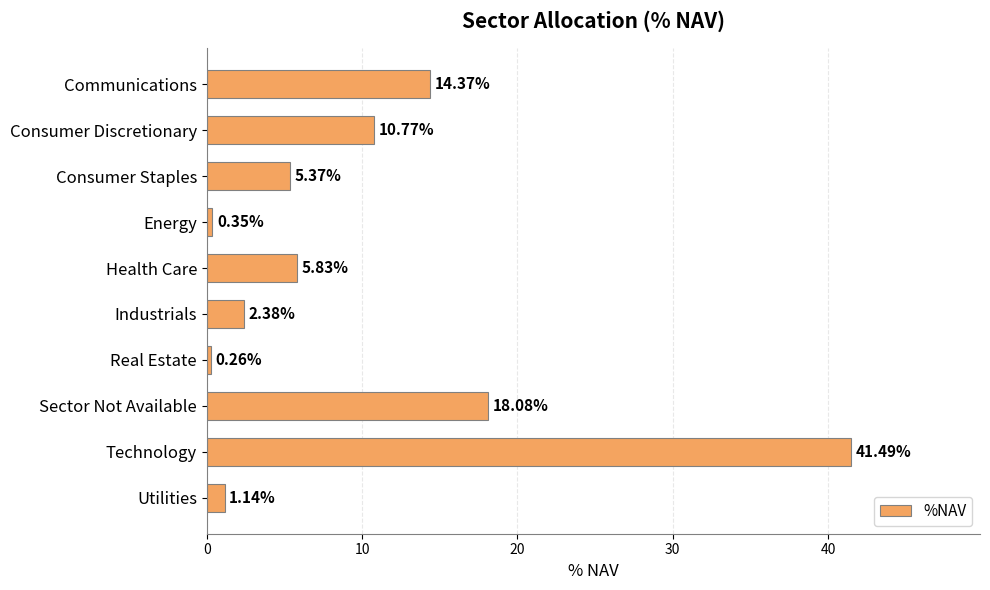

Rank the categories by value from lowest to highest.

Real Estate, Energy, Utilities, Industrials, Consumer Staples, Health Care, Consumer Discretionary, Communications, Sector Not Available, Technology